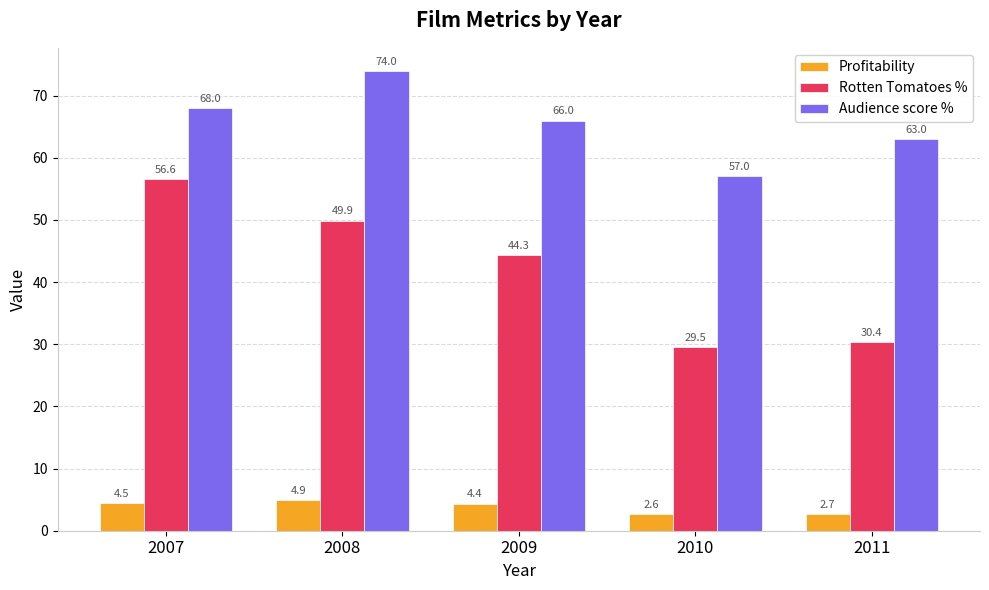

What is the sum of the Rotten Tomatoes % values at 2007 and 2008?

106.5